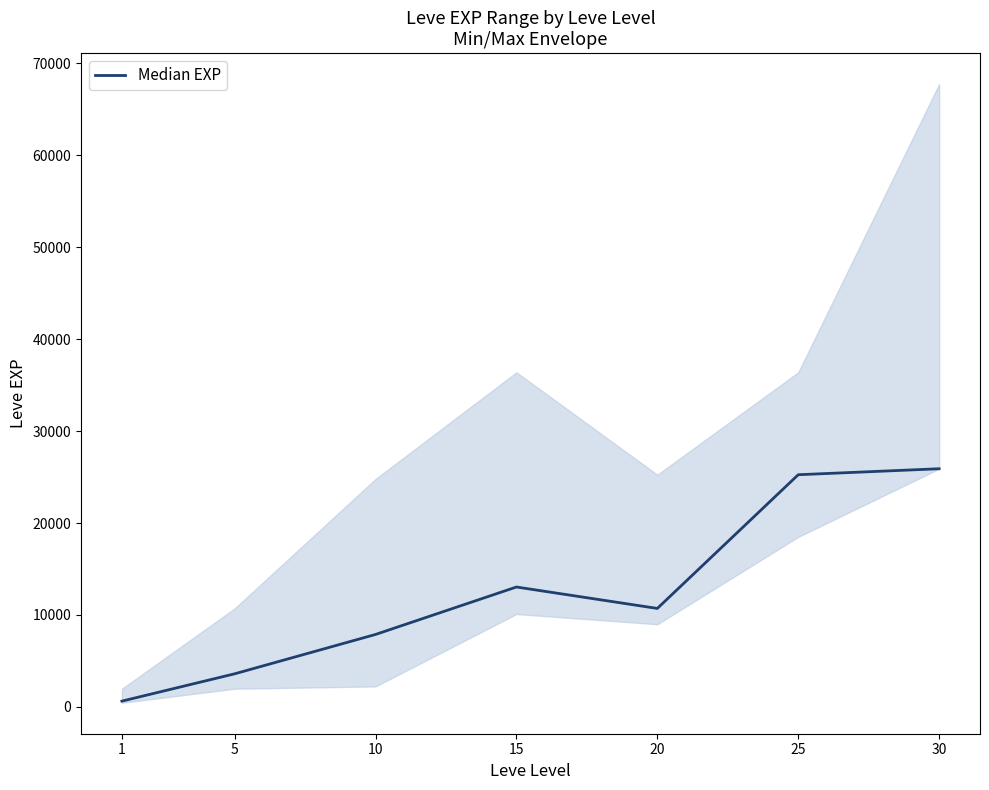

Reading left to right, transcribe all the data shown in this chart.

1=630	5=3600	10=7880	15=13040	20=10710	25=25250	30=25900